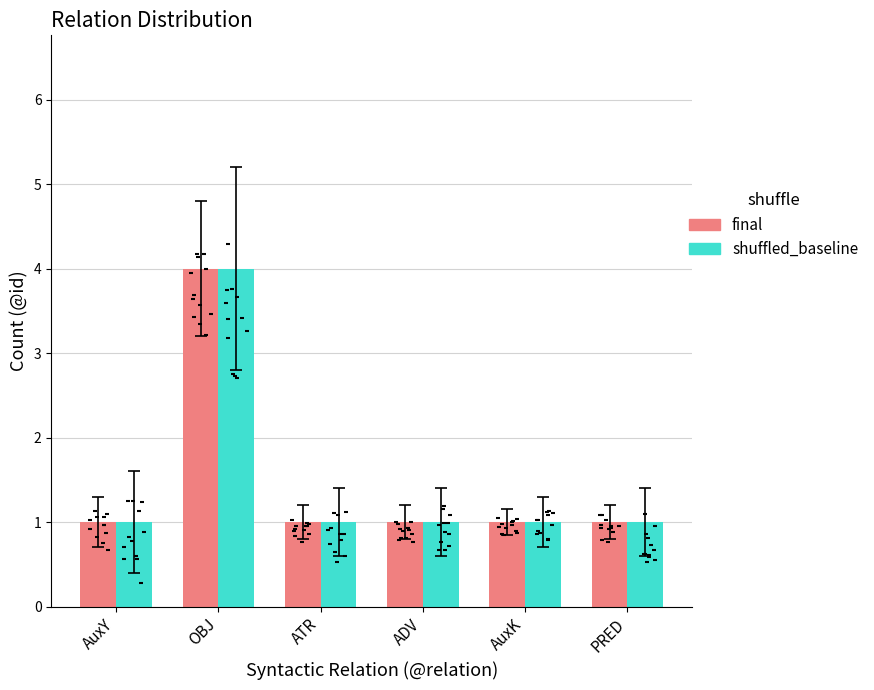

Which series has the largest total across all categories?

final